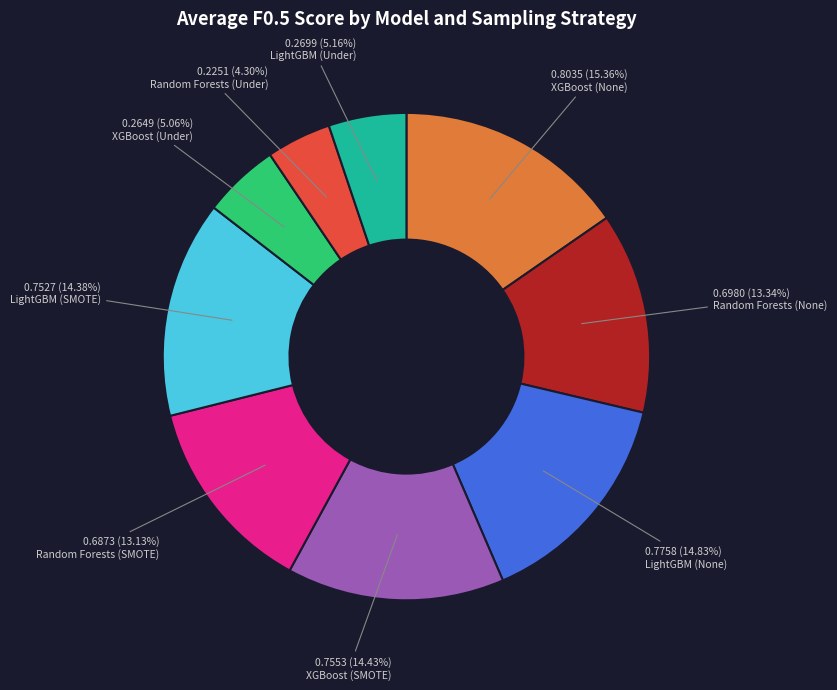

Which slice is the largest?

XGBoost (None)